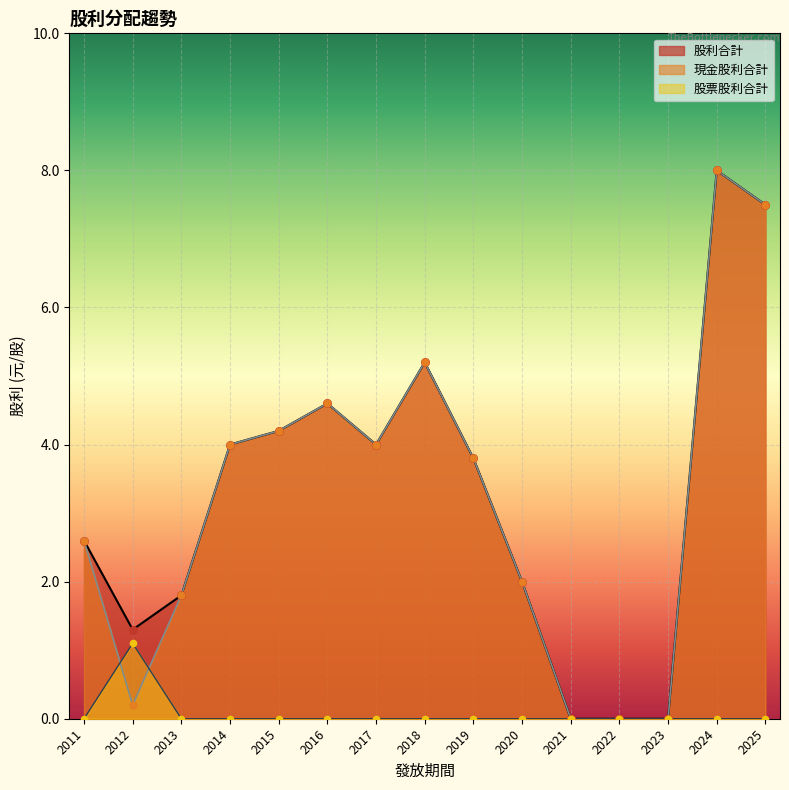

At how many categories does at least one series exceed 6?

2